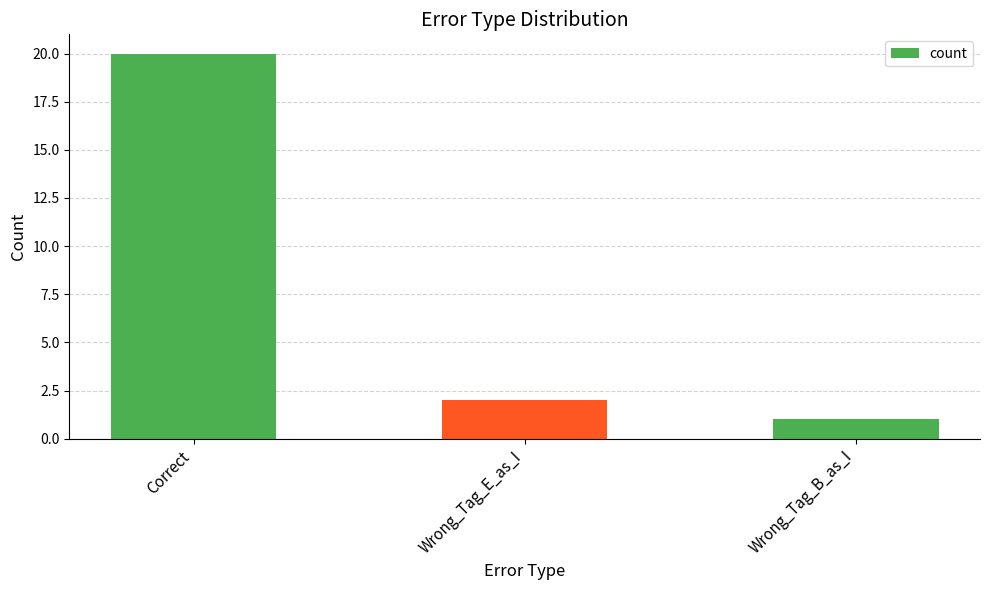

List the labels in order of value, largest first.

Correct, Wrong_Tag_E_as_I, Wrong_Tag_B_as_I